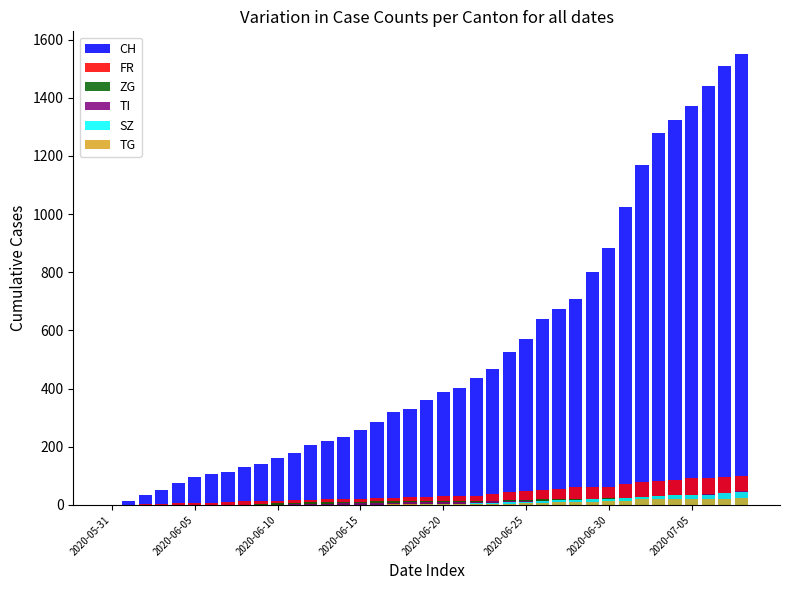

Where does the CH series first go above 362?

2020-06-20